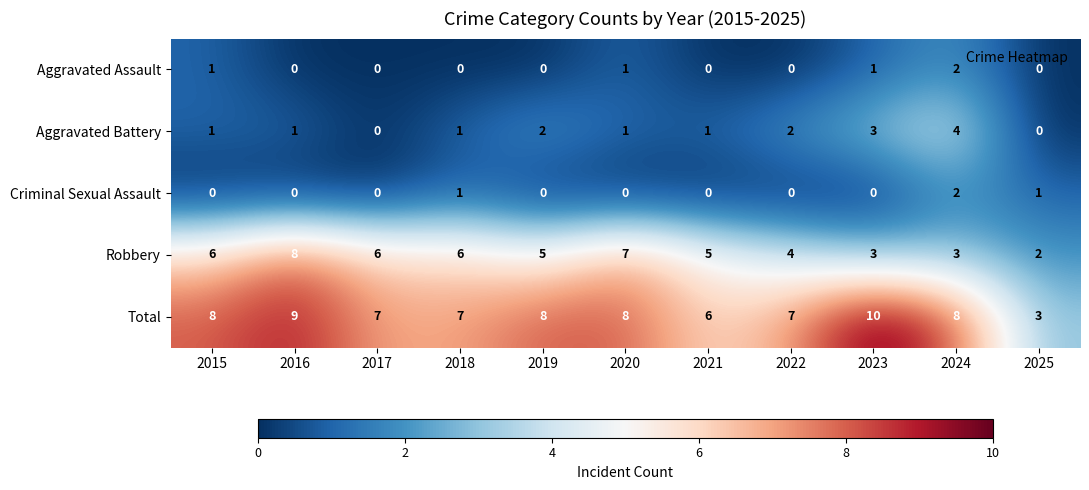

Is it true that Aggravated Battery equals 2 at 2021?

False